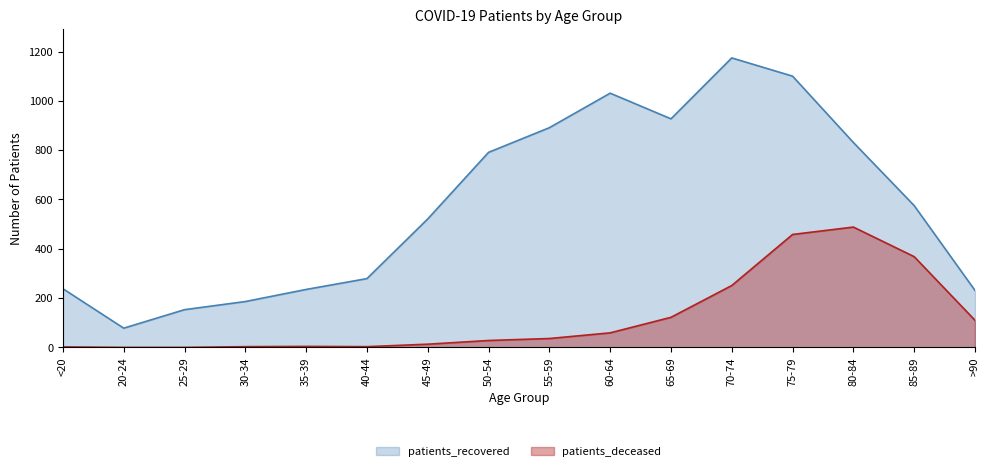

What is the average value of the patients_deceased series?

122